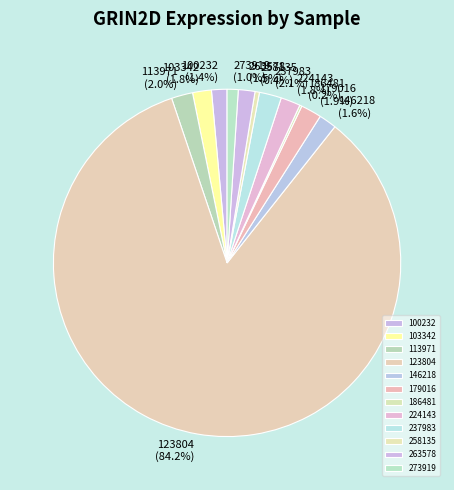

Which category has the biggest portion of the pie?

123804